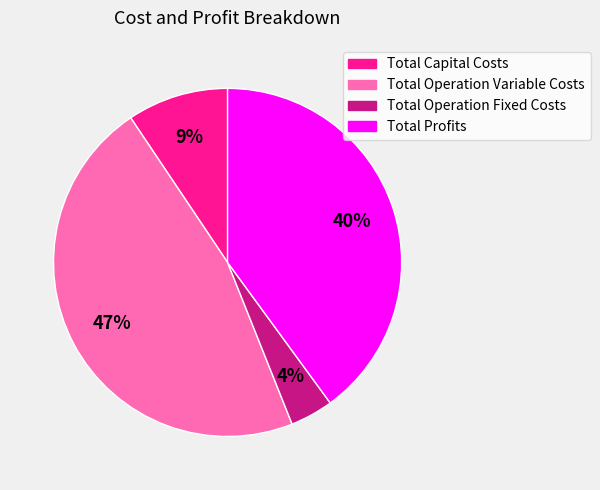

To the nearest percent, what is the average slice percentage?

25%